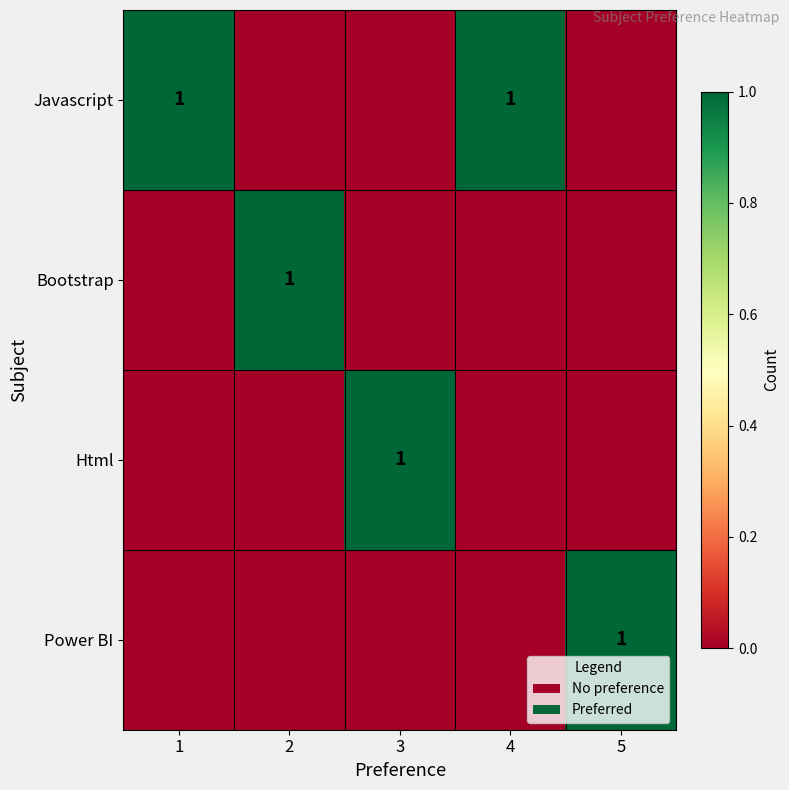

True or false: Html has a value of 0 at 3.

False